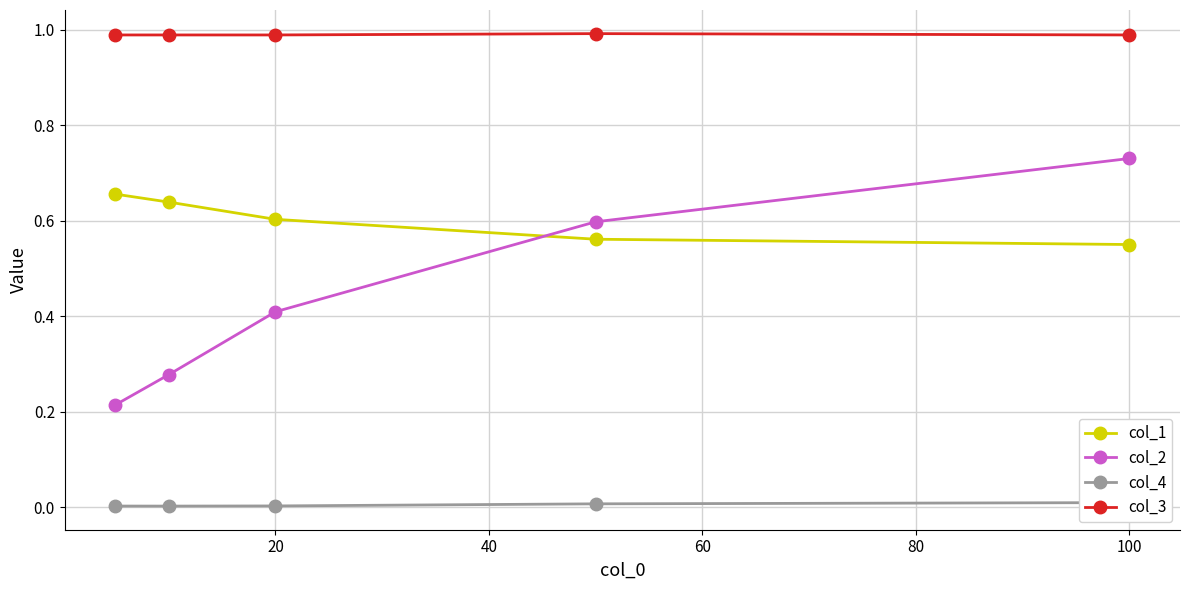

In col_4, how many points are lower than both neighbors (excluding endpoints)?

1